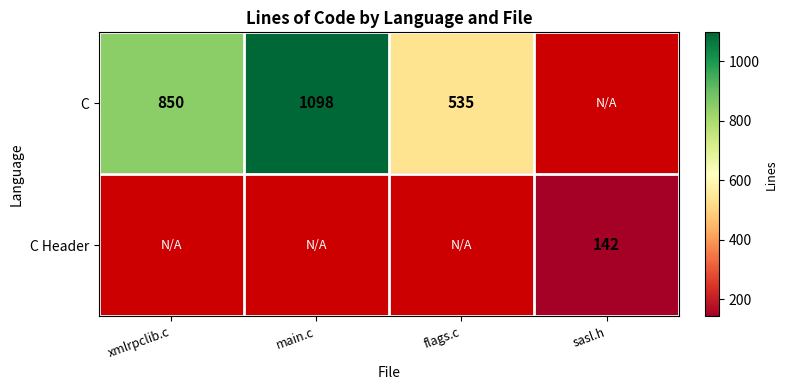

Which has a higher value, xmlrpclib.c or flags.c?

xmlrpclib.c